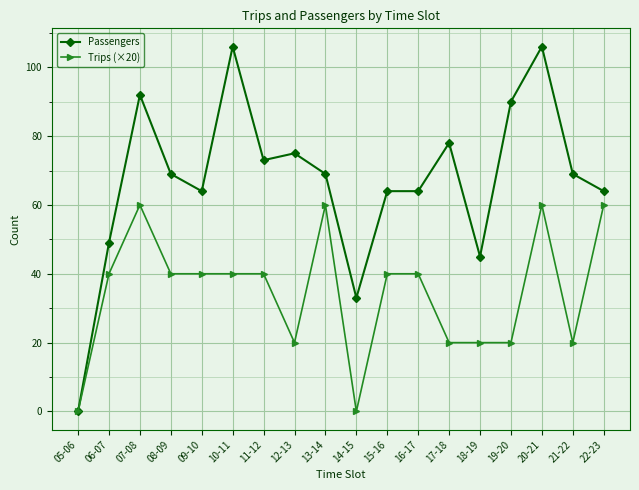

What is the greatest value displayed?

106